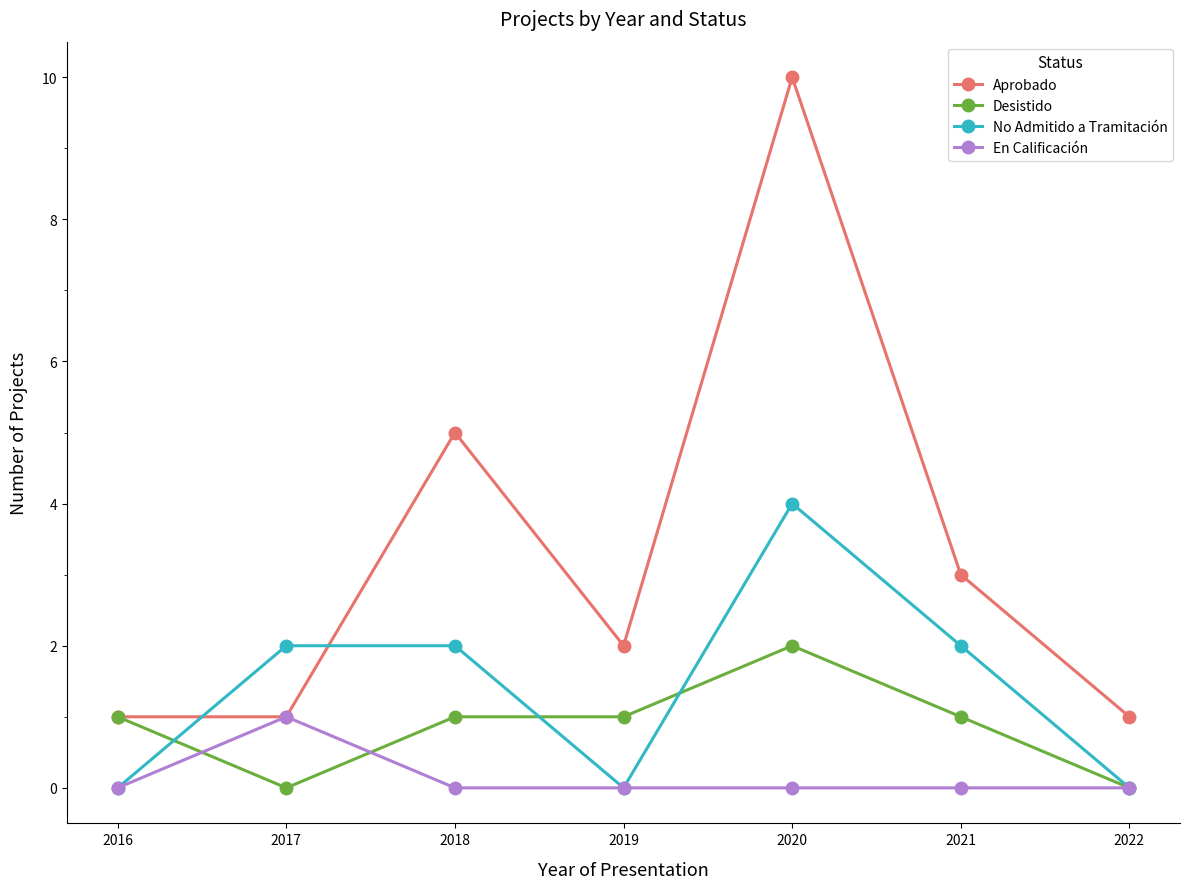

Rank the series by their average value, from highest to lowest.

Aprobado, No Admitido a Tramitación, Desistido, En Calificación